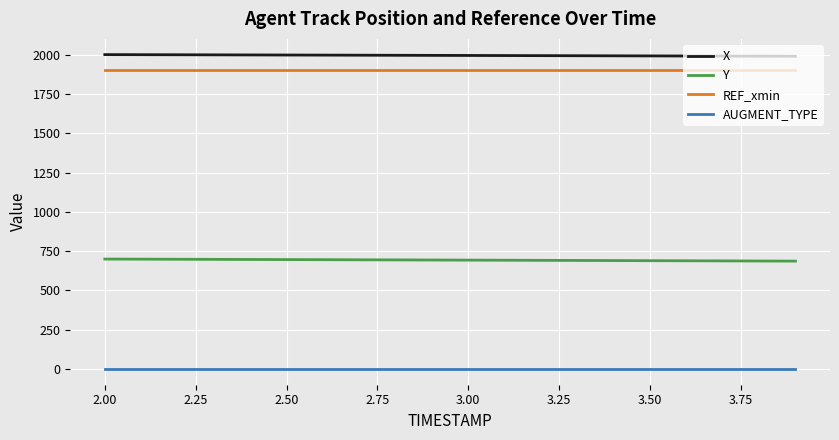

Which series has the largest total across all categories?

X